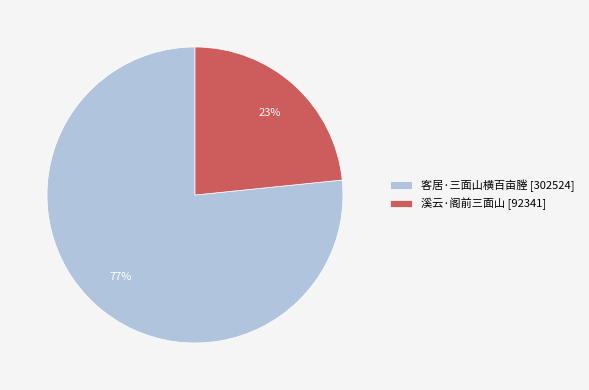

Count the number of slices in the pie.

2